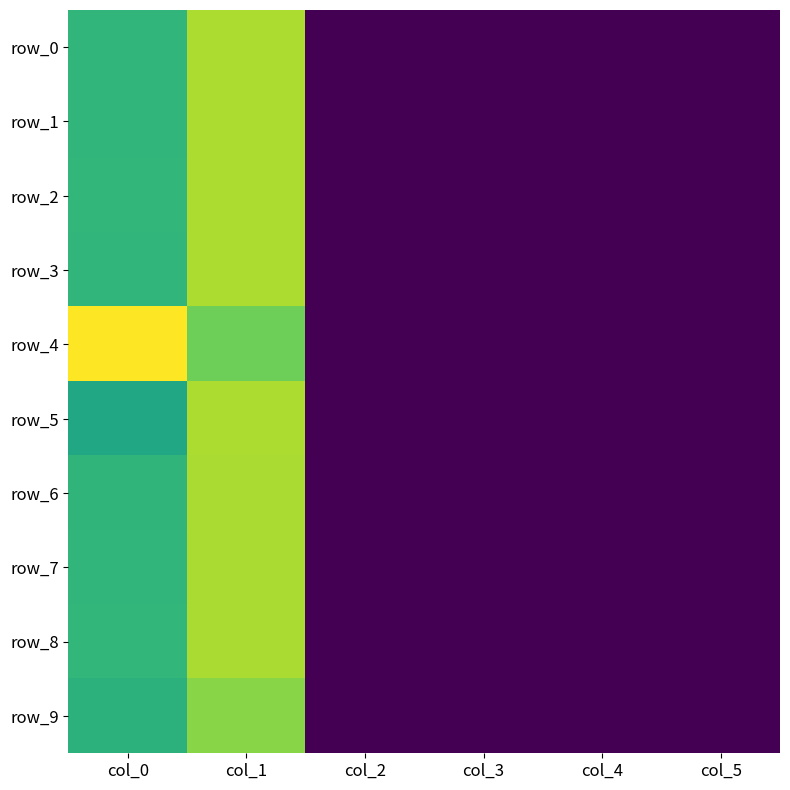

Is the value of row_9 at col_3 greater than the value of row_5 at col_0?

No